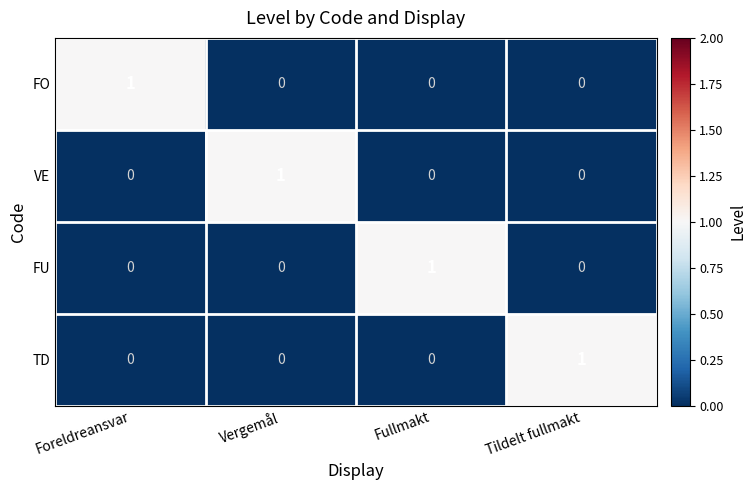

At how many categories does at least one series exceed 0?

4